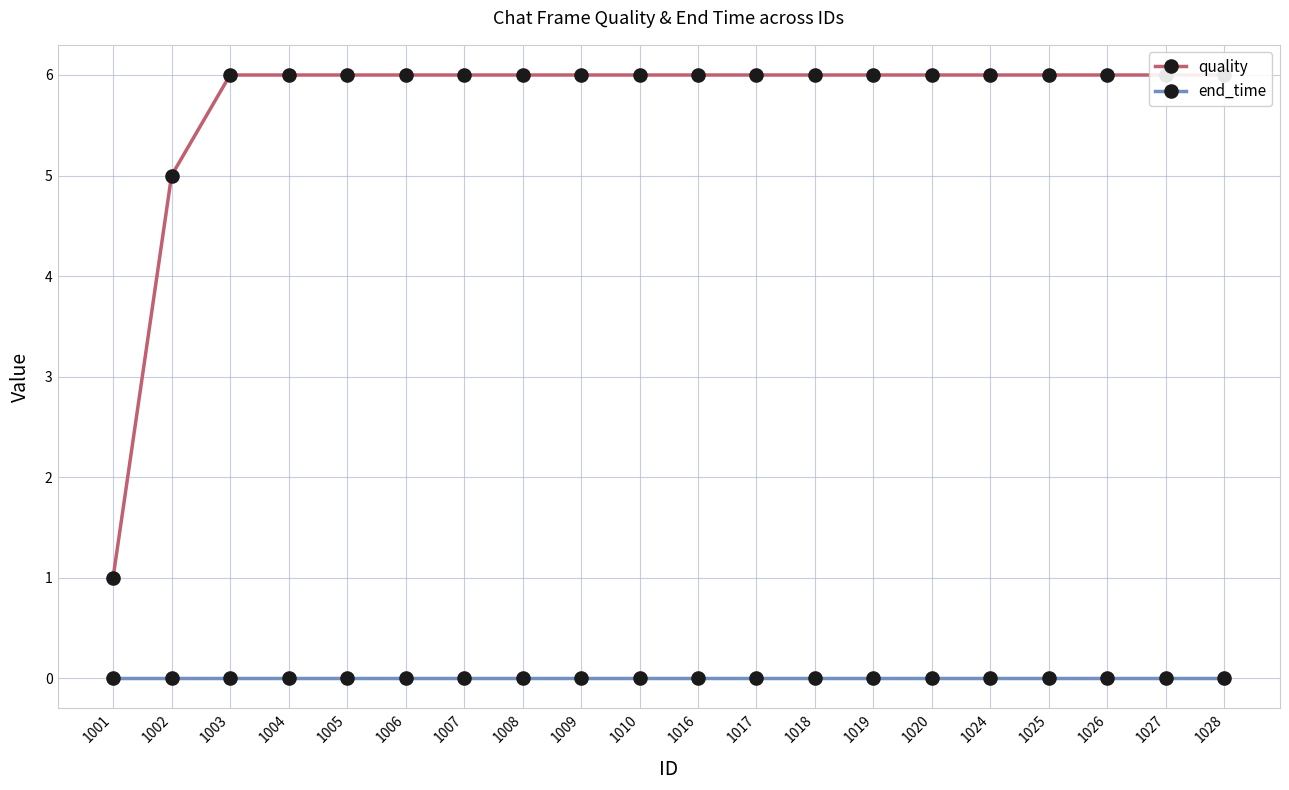

True or false: end_time and quality cross at least once.

False